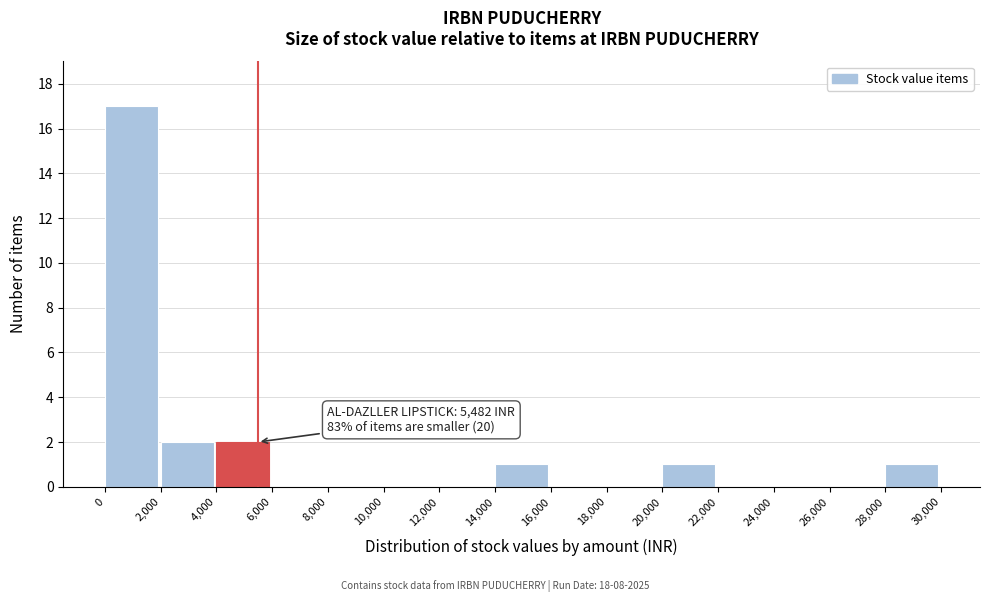

Over which range of the x-axis is the bar tallest?

0 to 2,000